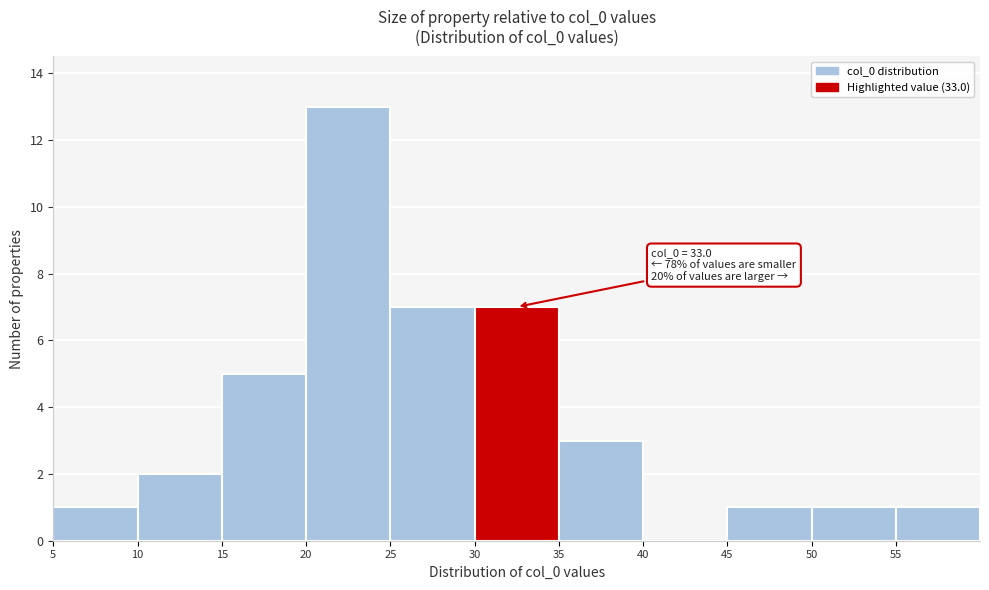

Which range on the x-axis has the tallest bar?

20 to 25